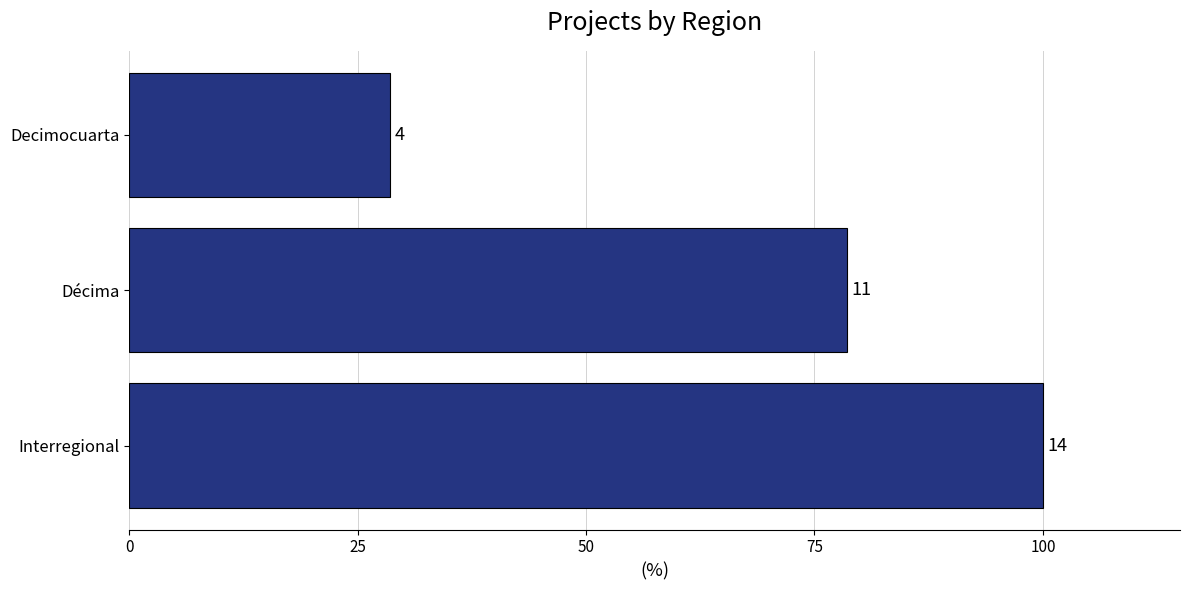

How many bars are there in total?

3